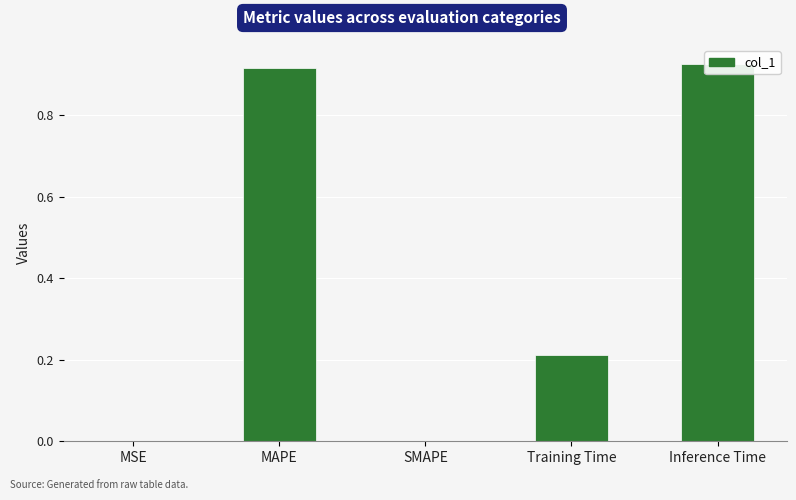

Reading right to left, transcribe all the data shown in this chart.

0.9	0.2	0.0	0.9	0.0